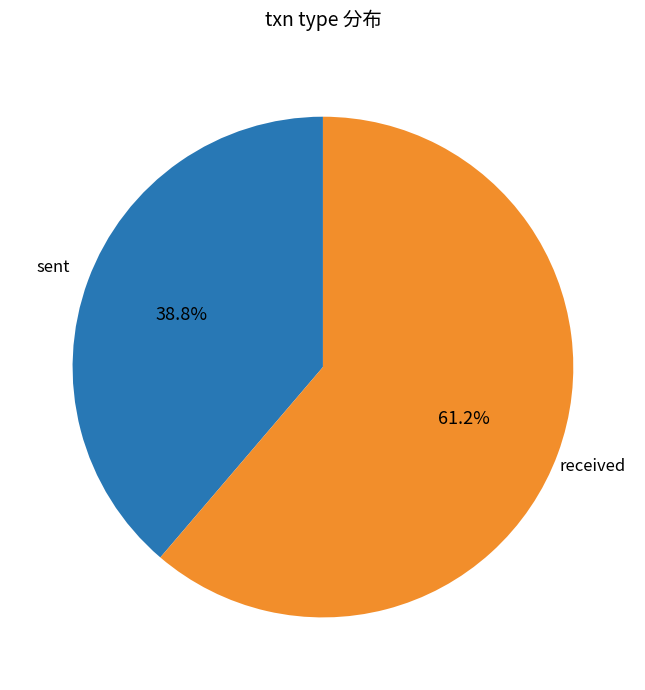

Does received account for over 50% of the chart?

Yes